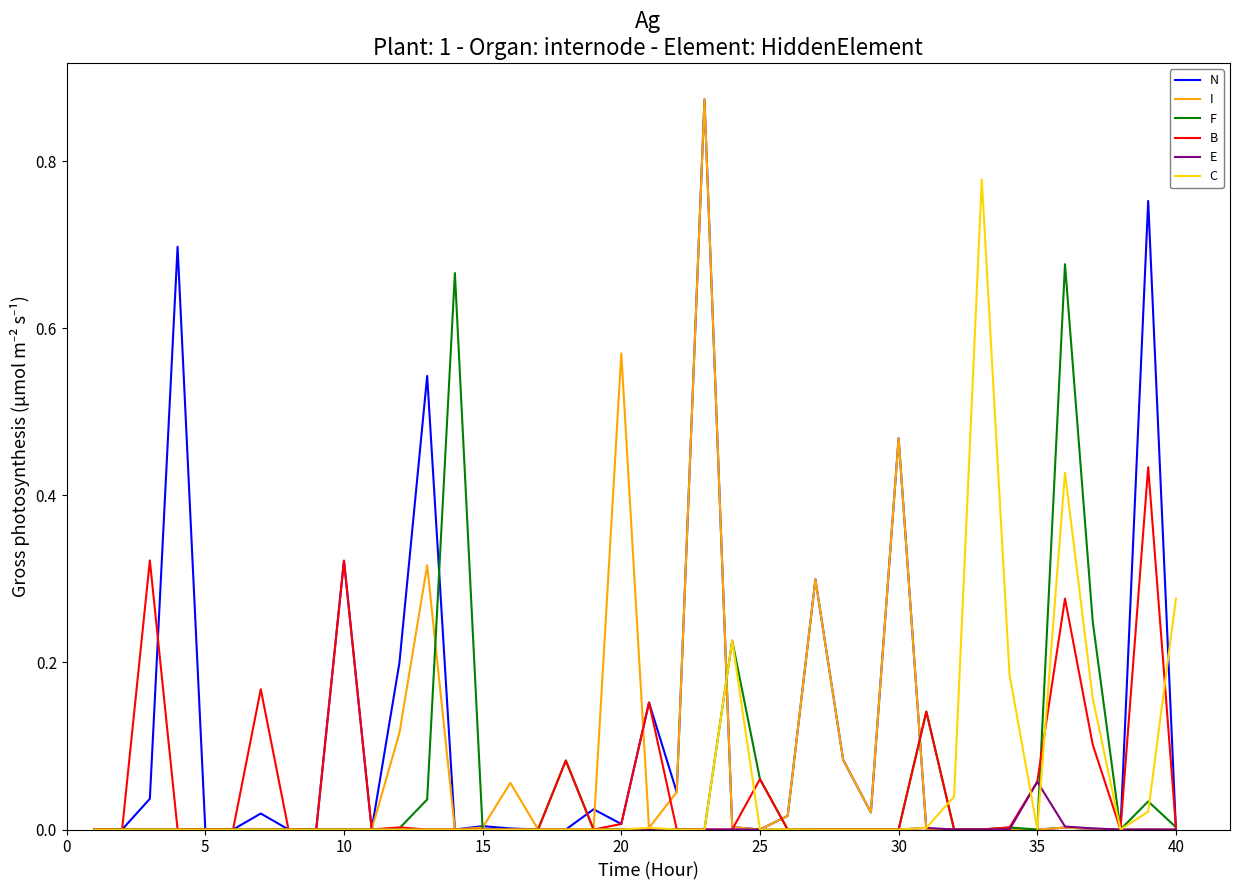

Which series has the largest total across all categories?

N